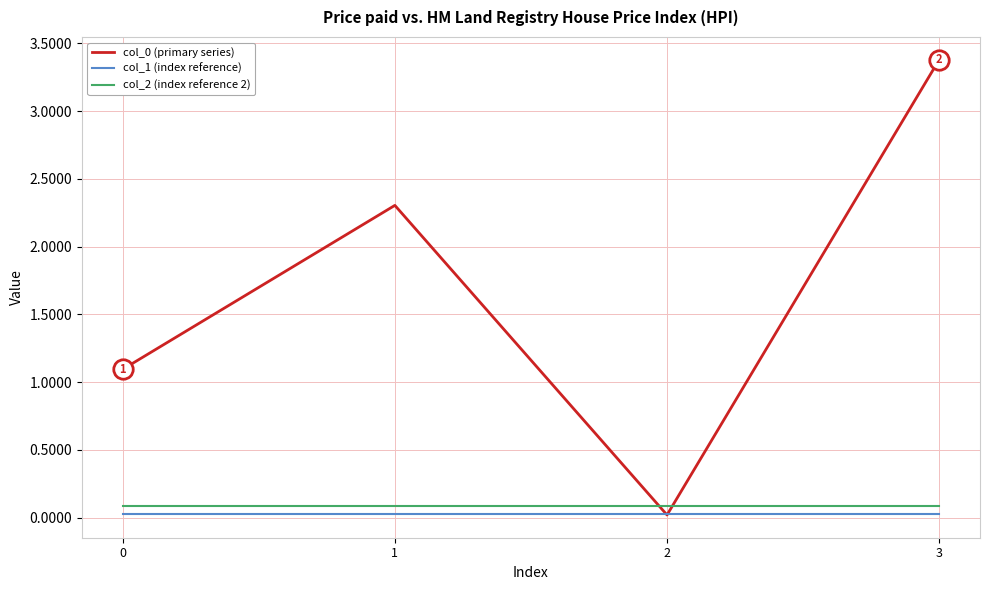

What is the greatest value displayed?

3.4